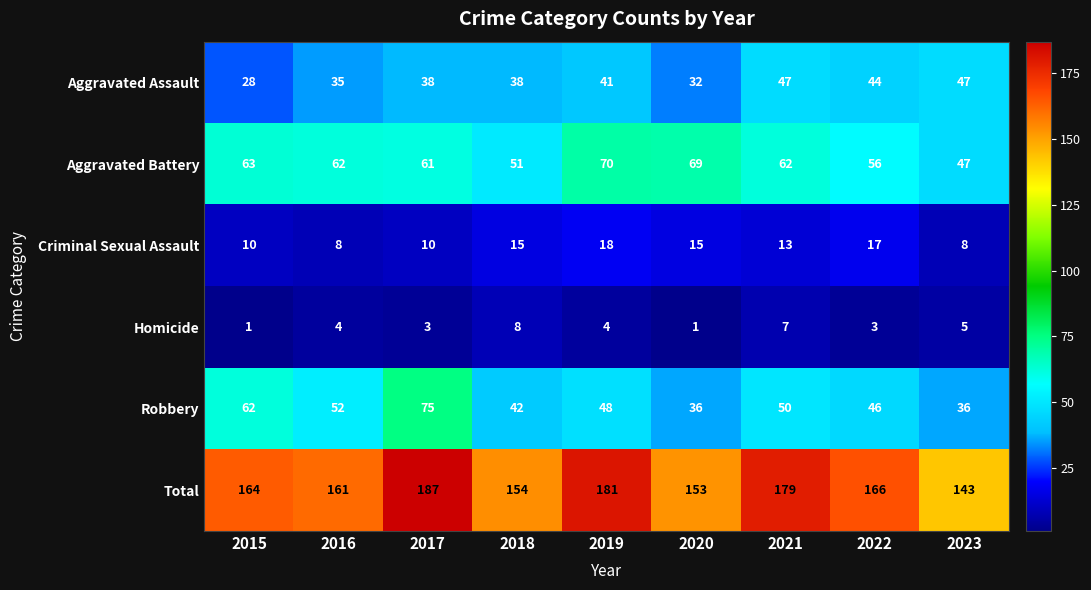

Which series has the largest total across all categories?

Total